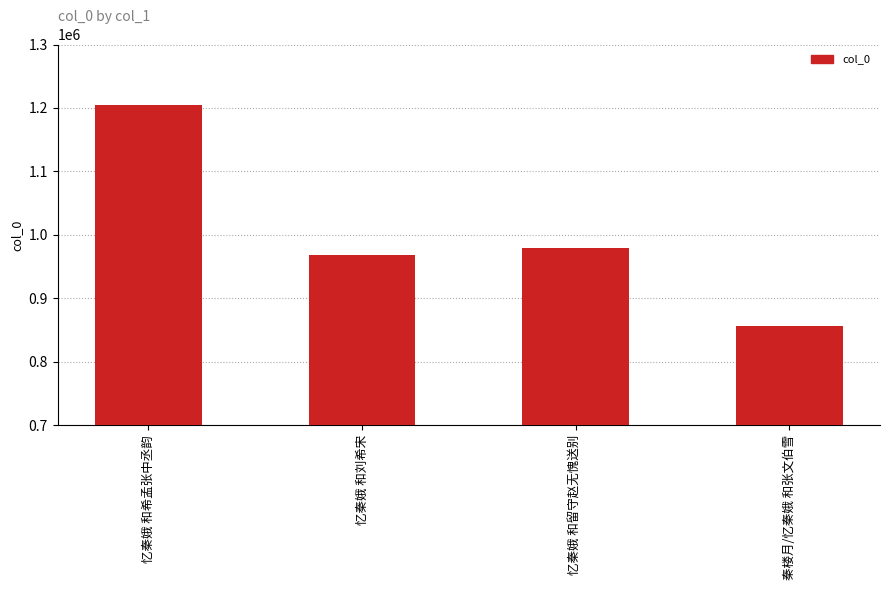

What is the minimum value shown in the chart?

856583